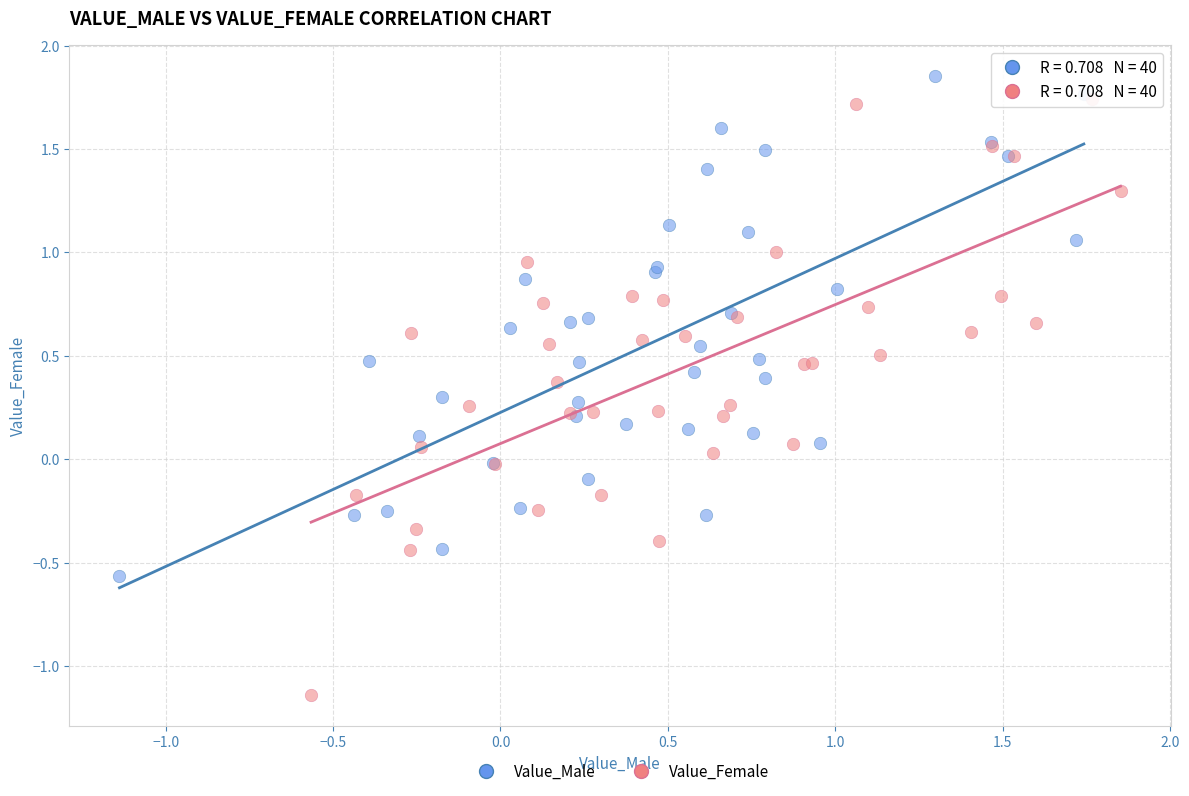

Which series has the largest Y range (max minus min)?

Value_Female